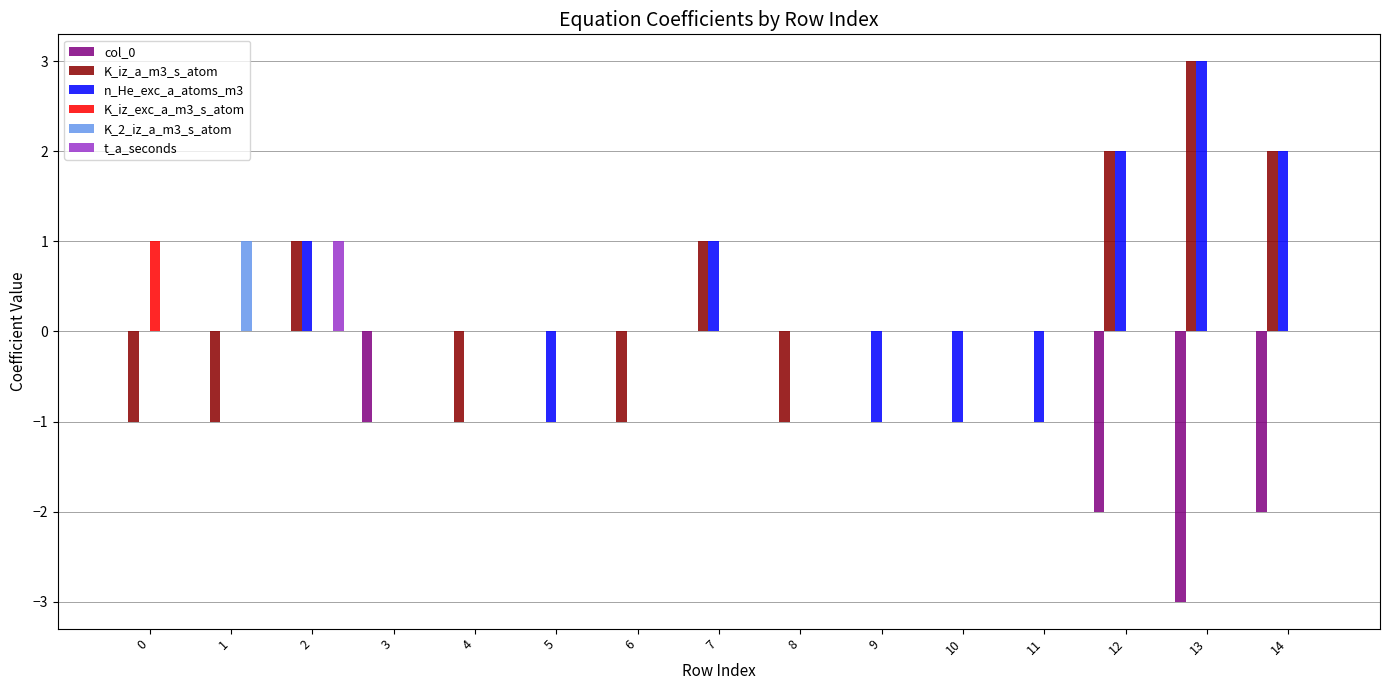

Which series changed the most between 5 and 13?

n_He_exc_a_atoms_m3